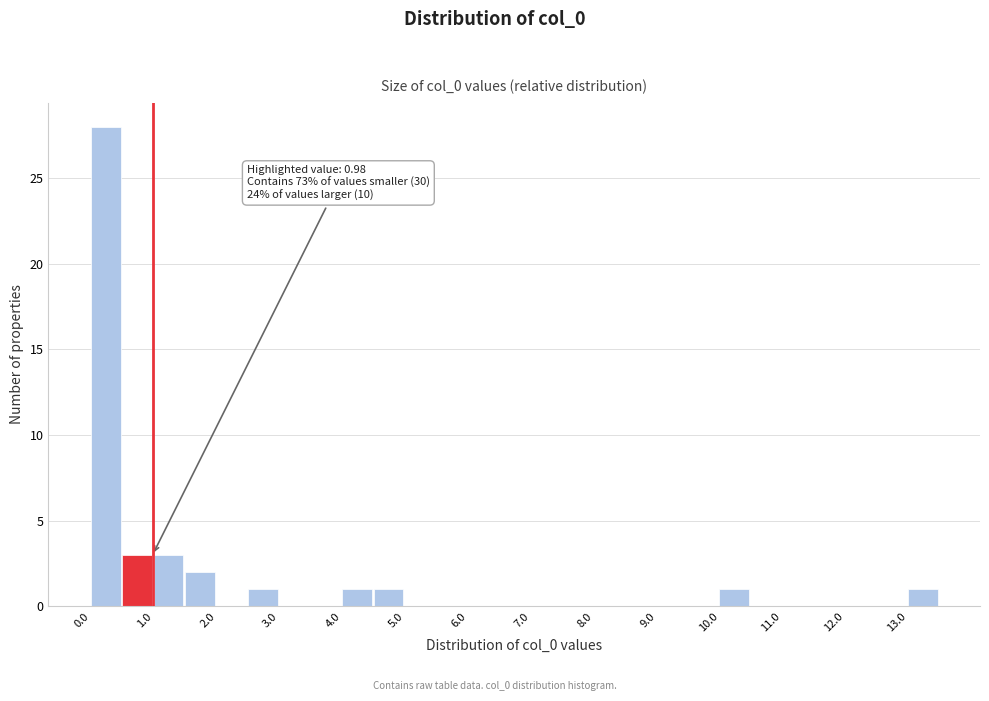

Which range on the x-axis has the tallest bar?

0.0 to 0.5